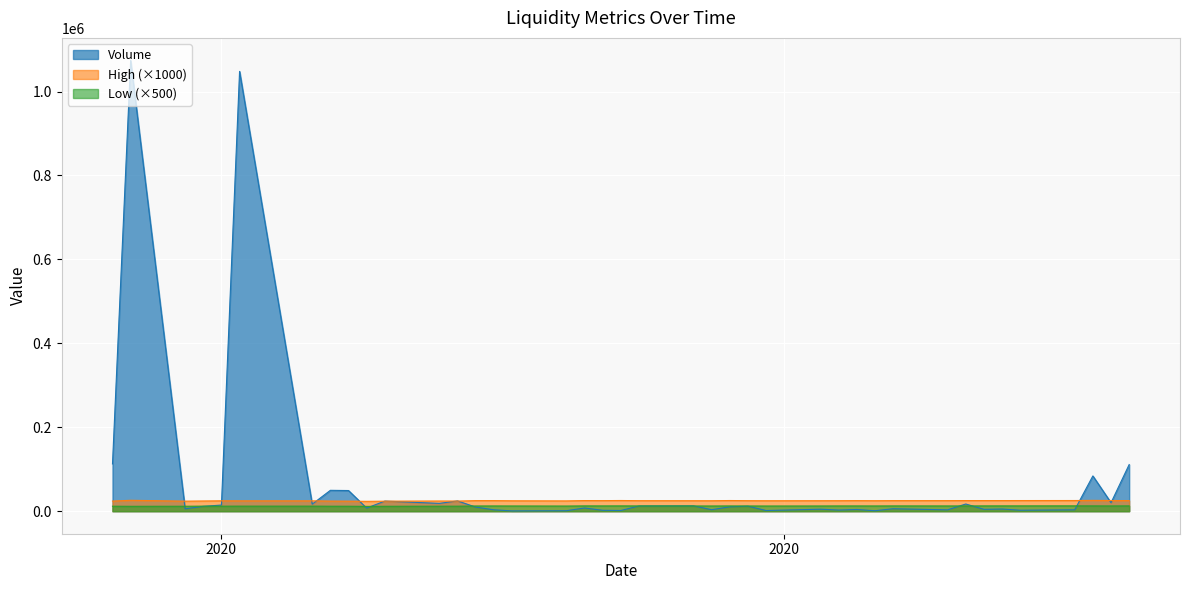

What is the greatest value displayed?

1074100.0